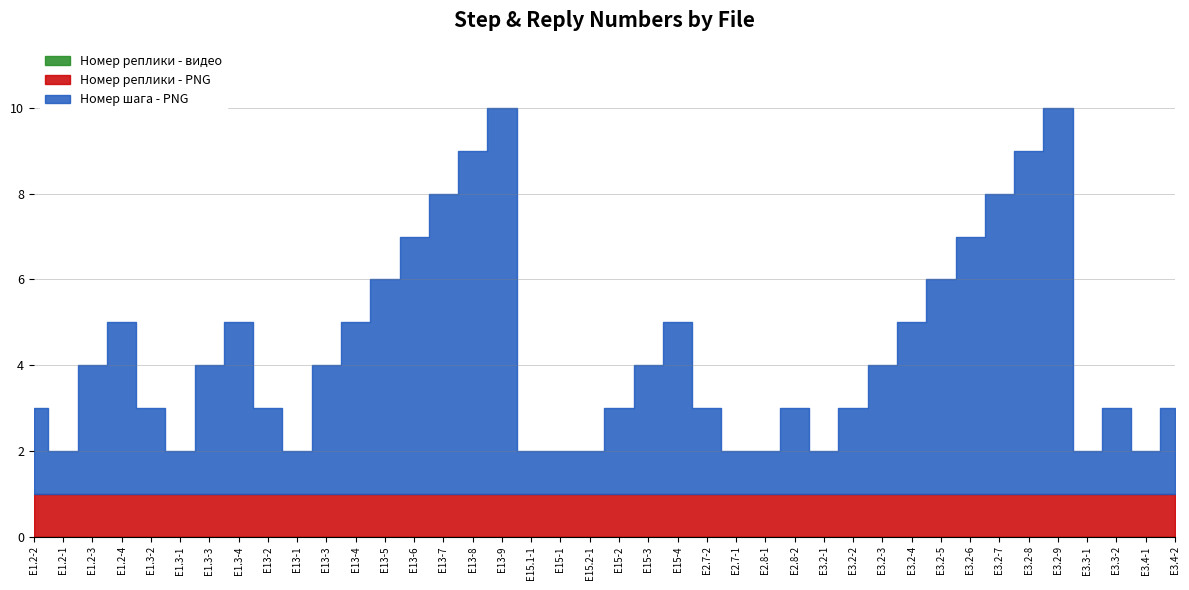

What is the difference between the highest and lowest values at E3.2-7?

7